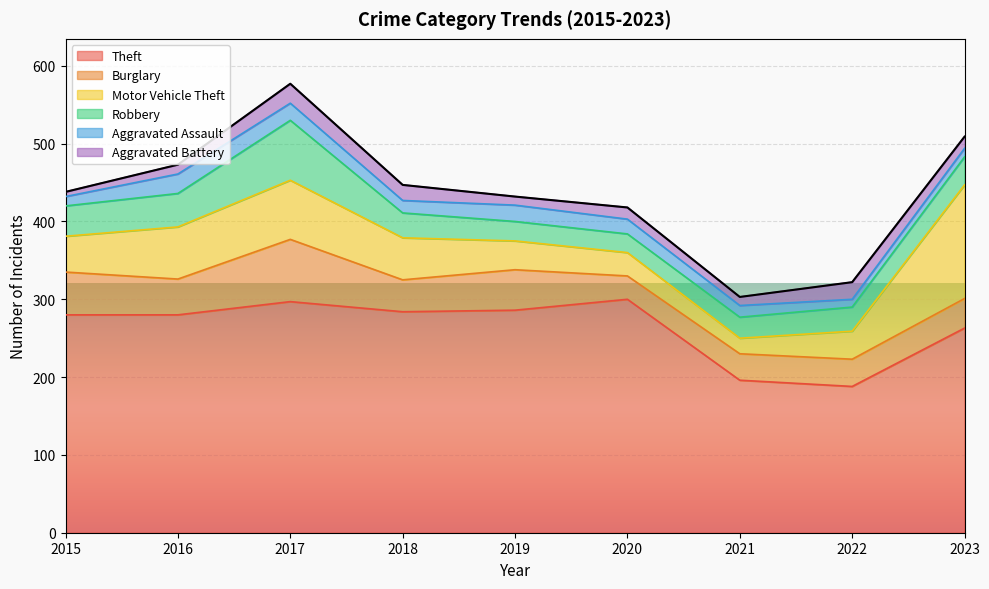

Is the value of Burglary at 2019 greater than the value of Theft at 2022?

No